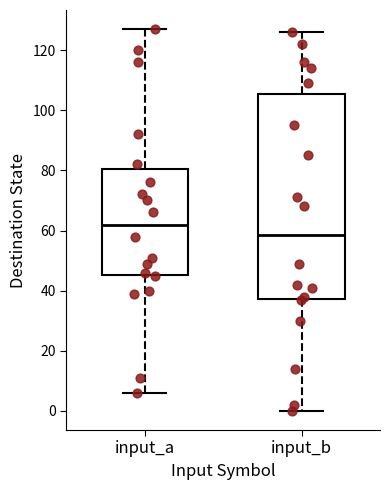

Where is the upper edge of the box for input_b on the y-axis? The values are not printed on the chart, so give them approximately, as read against the axis.

106